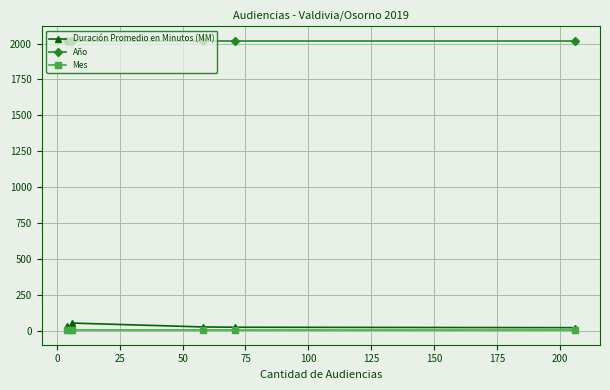

Which series has the widest spread of values?

Duración Promedio en Minutos (MM)